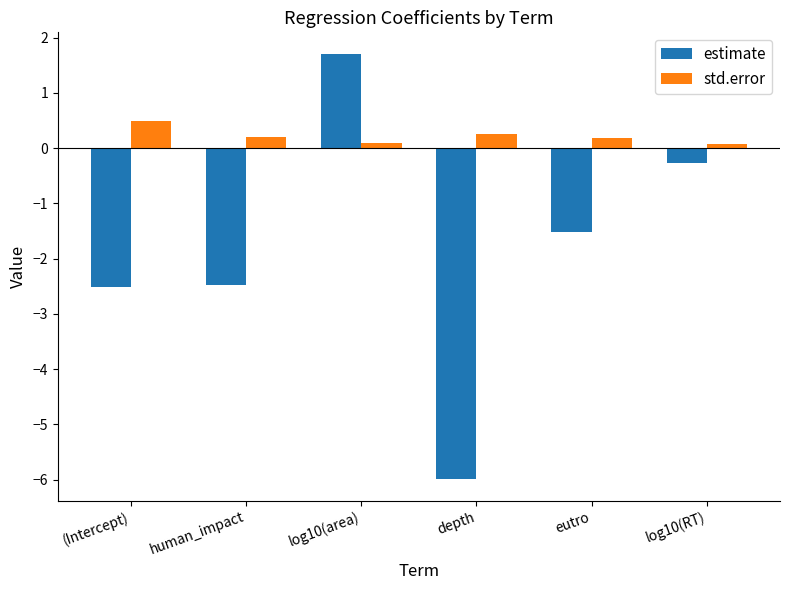

Which series has the largest total across all categories?

std.error